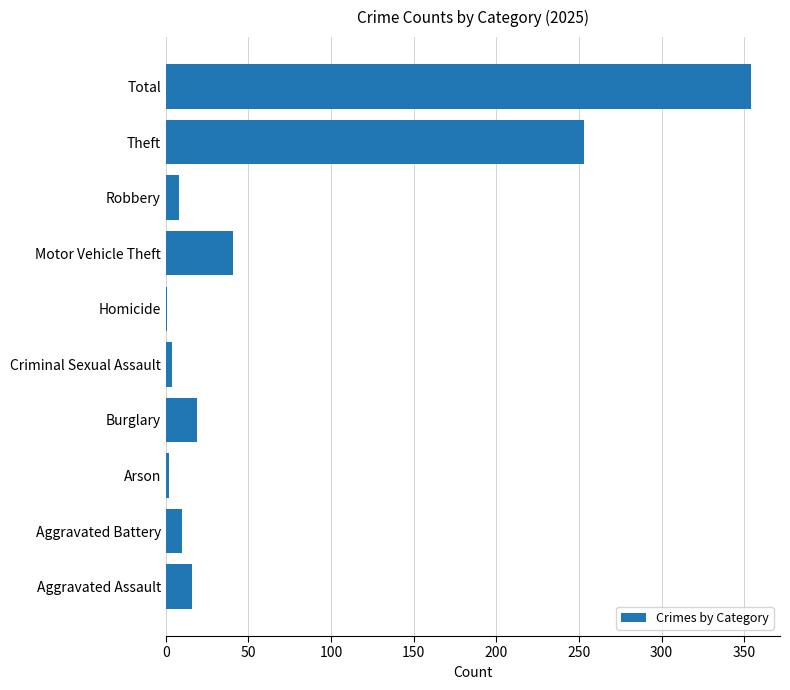

What is the sum of all values?

708